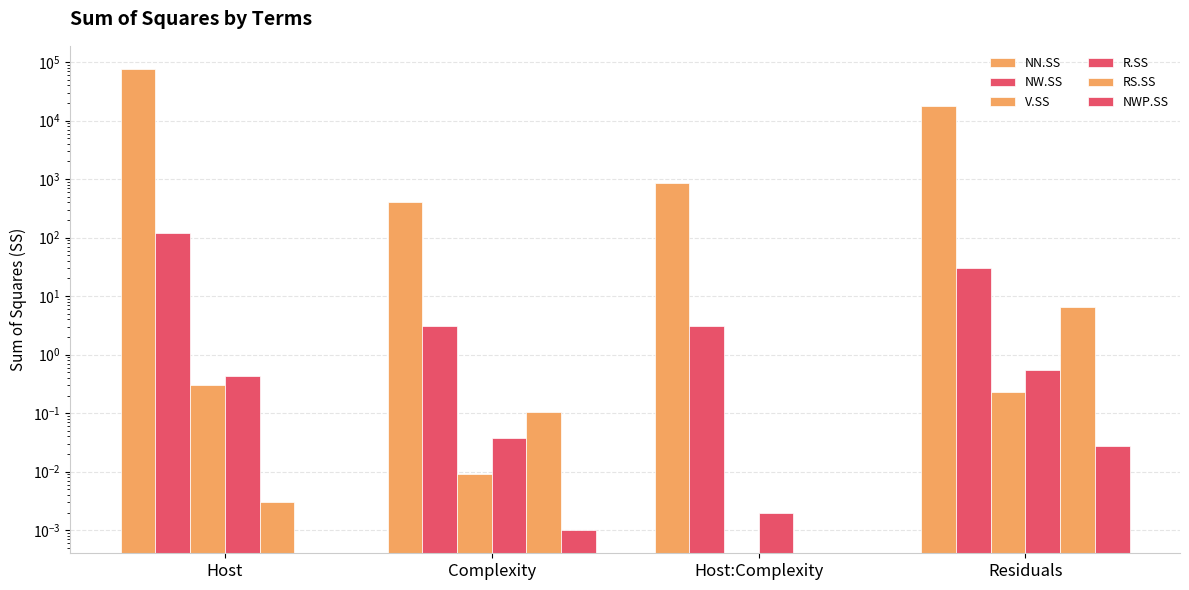

Reading left to right, extract all data points from this chart.

NN.SS: Host=76295.3	Complexity=408.9	Host:Complexity=856.1	Residuals=17442.8
NW.SS: Host=117.9	Complexity=3.1	Host:Complexity=3.1	Residuals=29.7
V.SS: Host=0.3	Complexity=0.0	Host:Complexity=0.0	Residuals=0.2
R.SS: Host=0.4	Complexity=0.0	Host:Complexity=0.0	Residuals=0.5
RS.SS: Host=0.0	Complexity=0.1	Host:Complexity=0.0	Residuals=6.4
NWP.SS: Host=0.0	Complexity=0.0	Host:Complexity=0.0	Residuals=0.0